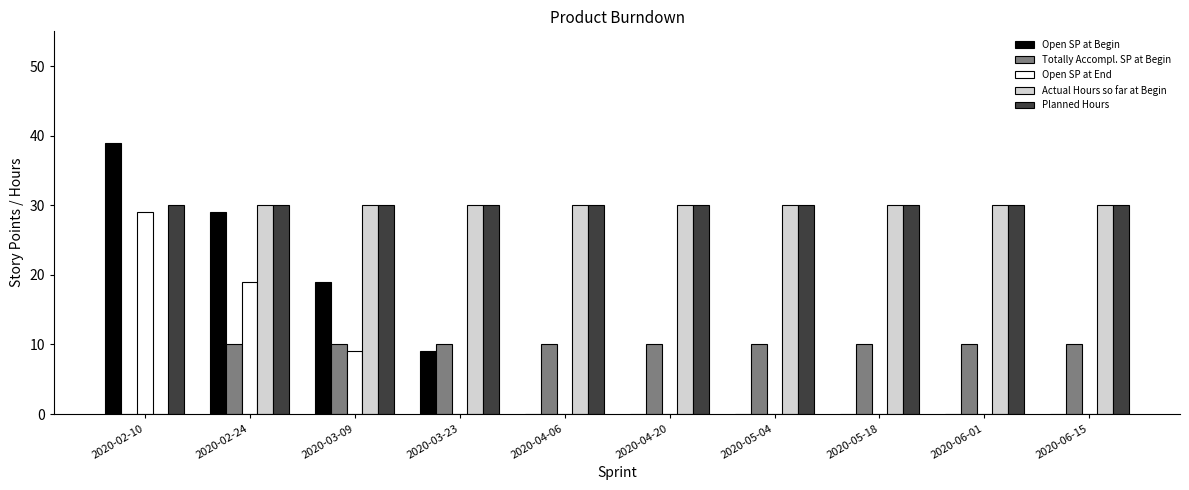

At which category does the chart reach its peak across all series?

2020-02-10